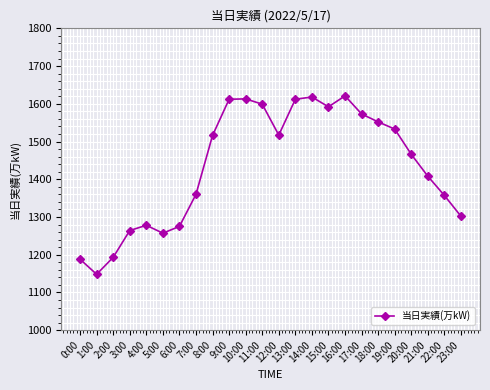

Does the chart have visible grid lines?

Yes